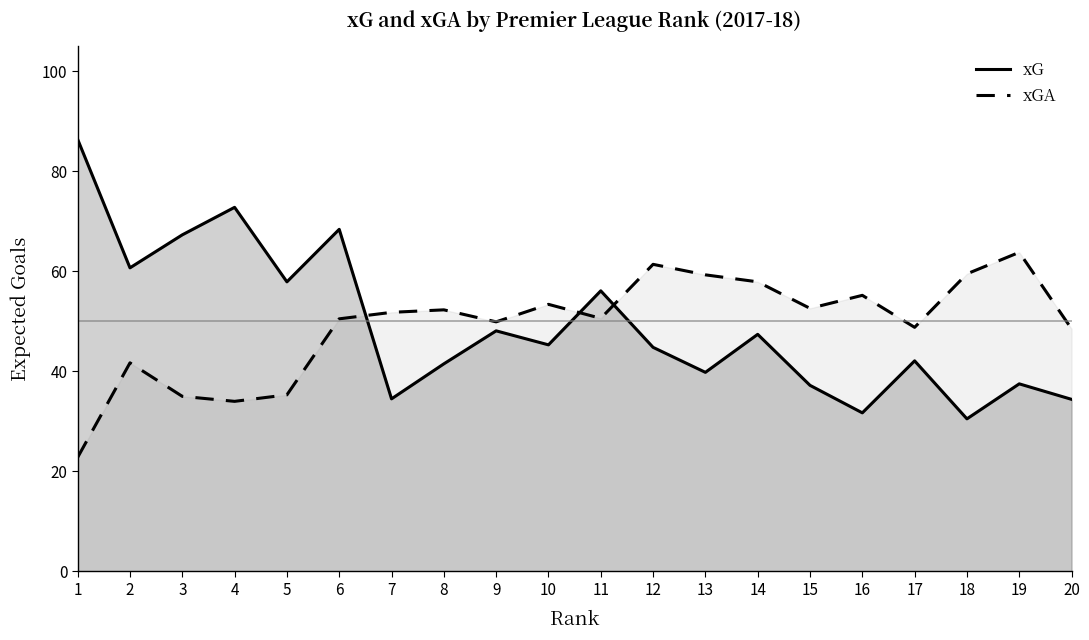

True or false: xGA and xG cross at least once.

True